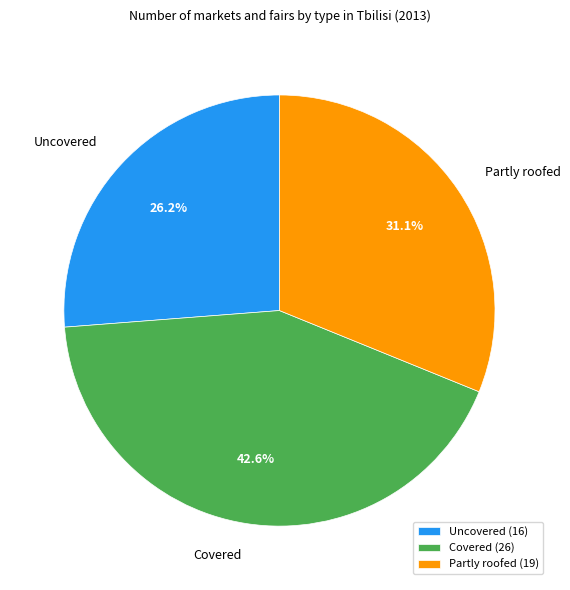

To the nearest percent, what is the difference between the Uncovered and Partly roofed slice percentages?

5%